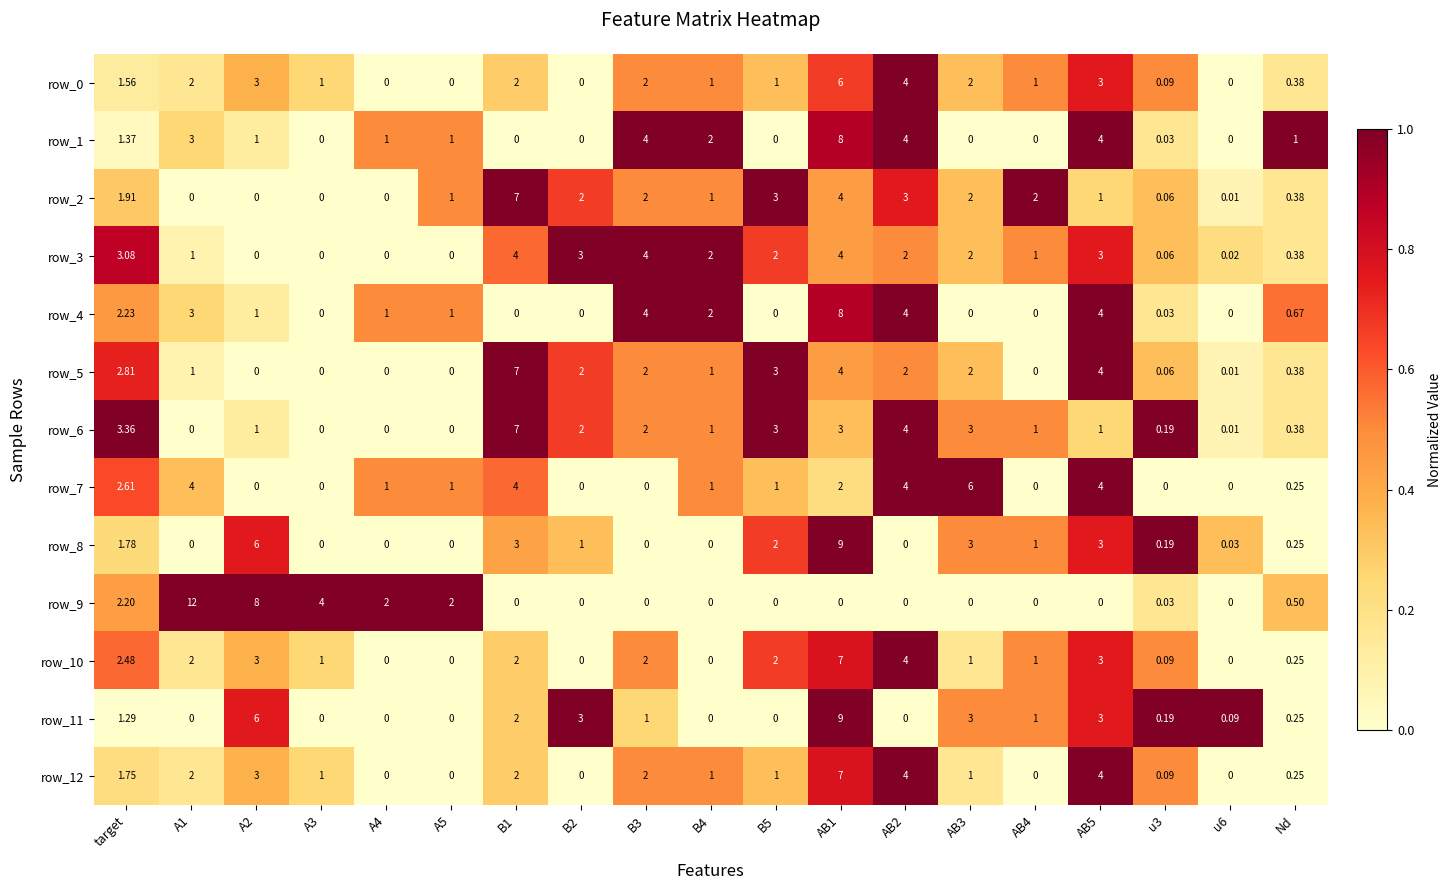

What is the maximum value for row_11?

9.0